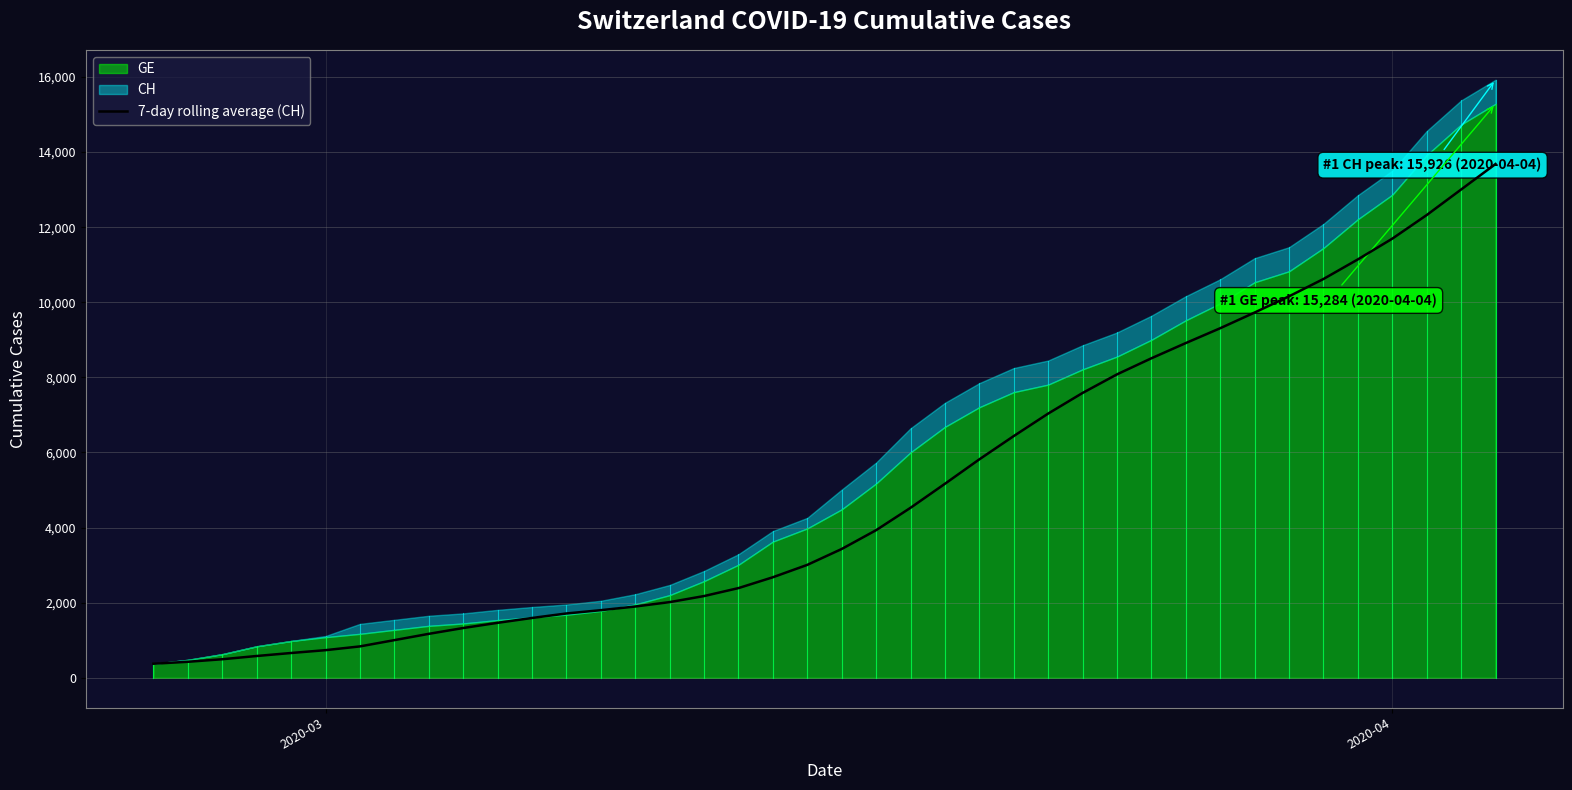

How many lines are shown in the chart?

1